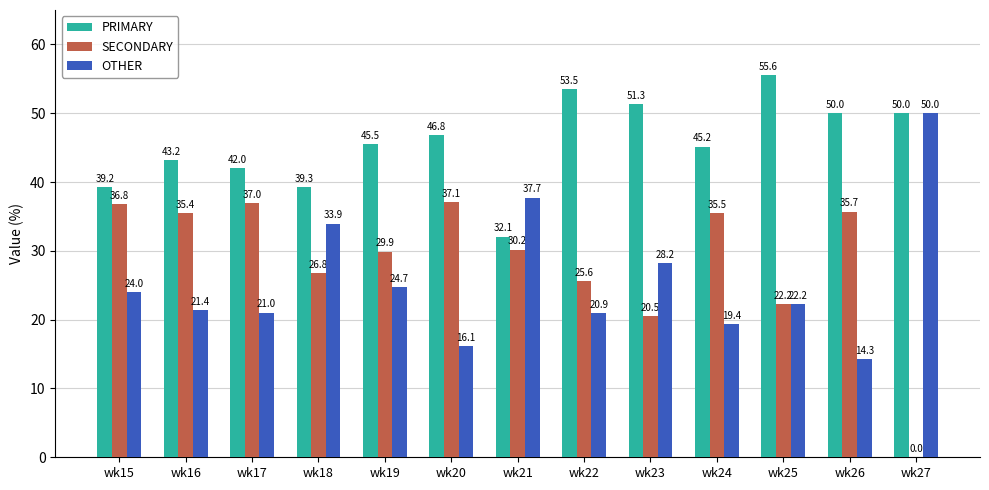

Reading right to left, transcribe all the data shown in this chart.

PRIMARY: wk27=50.0	wk26=50.0	wk25=55.6	wk24=45.2	wk23=51.3	wk22=53.5	wk21=32.1	wk20=46.8	wk19=45.5	wk18=39.3	wk17=42.0	wk16=43.2	wk15=39.2
SECONDARY: wk27=0.0	wk26=35.7	wk25=22.2	wk24=35.5	wk23=20.5	wk22=25.6	wk21=30.2	wk20=37.1	wk19=29.9	wk18=26.8	wk17=37.0	wk16=35.4	wk15=36.8
OTHER: wk27=50.0	wk26=14.3	wk25=22.2	wk24=19.4	wk23=28.2	wk22=20.9	wk21=37.7	wk20=16.1	wk19=24.7	wk18=33.9	wk17=21.0	wk16=21.4	wk15=24.0